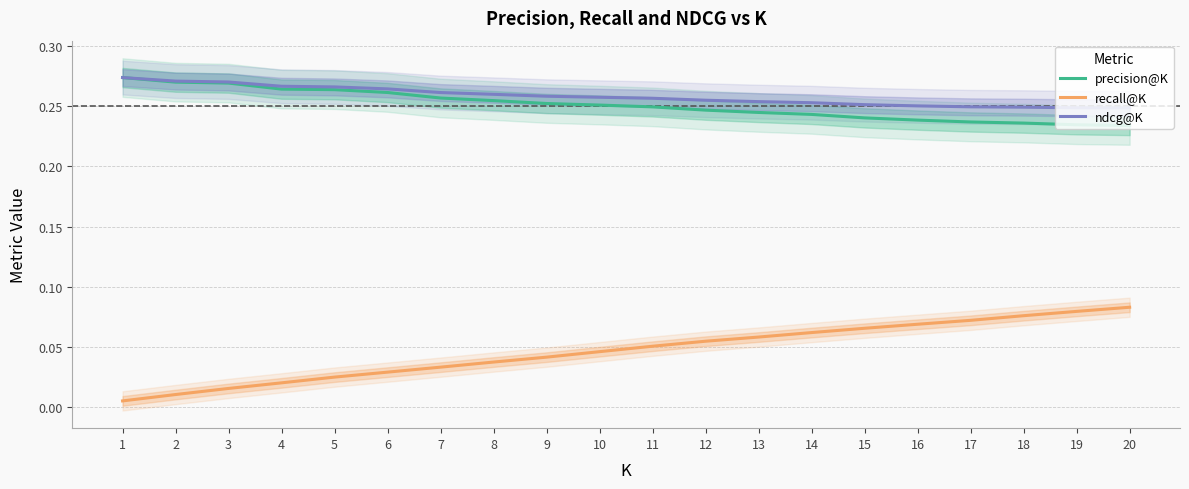

What is the sum of all precision@K values?

5.0